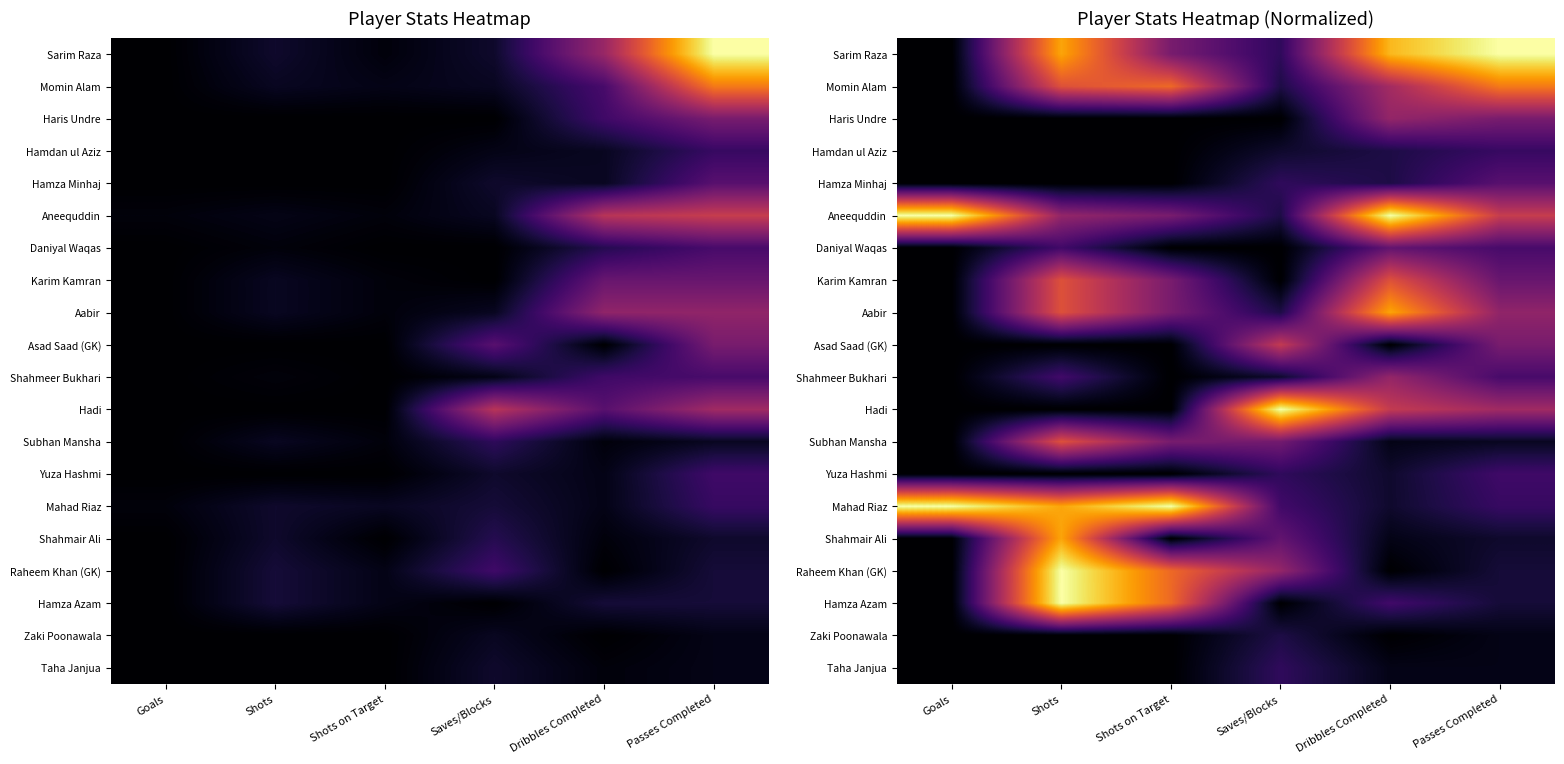

Read the Hamza Azam value at Dribbles Completed.

0.2